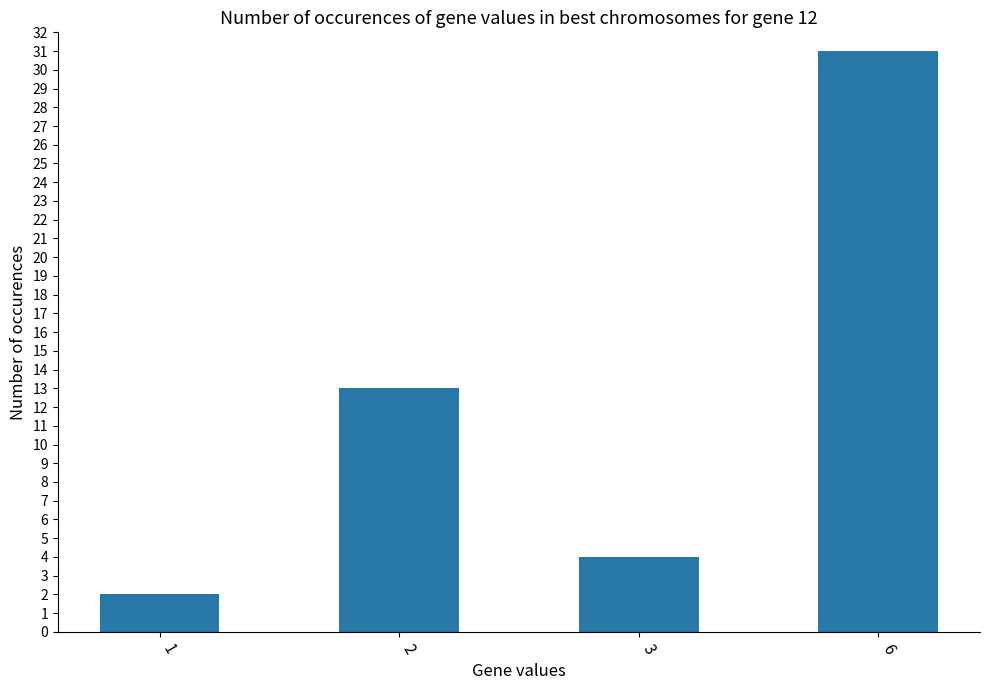

The value at 2 is 13. True or false?

True